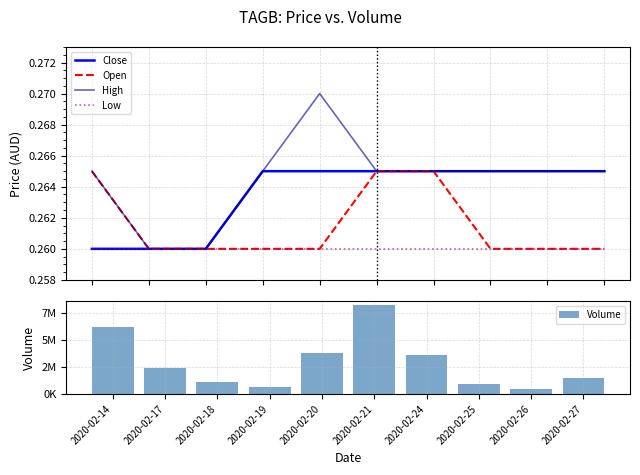

What is the average value of the High series?

0.3